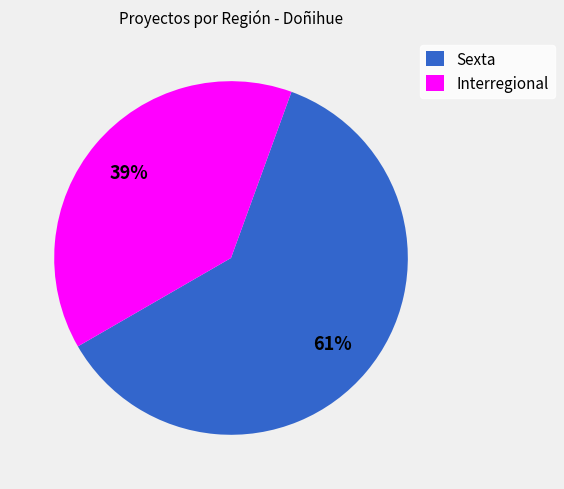

Between Interregional and Sexta, which is larger?

Sexta